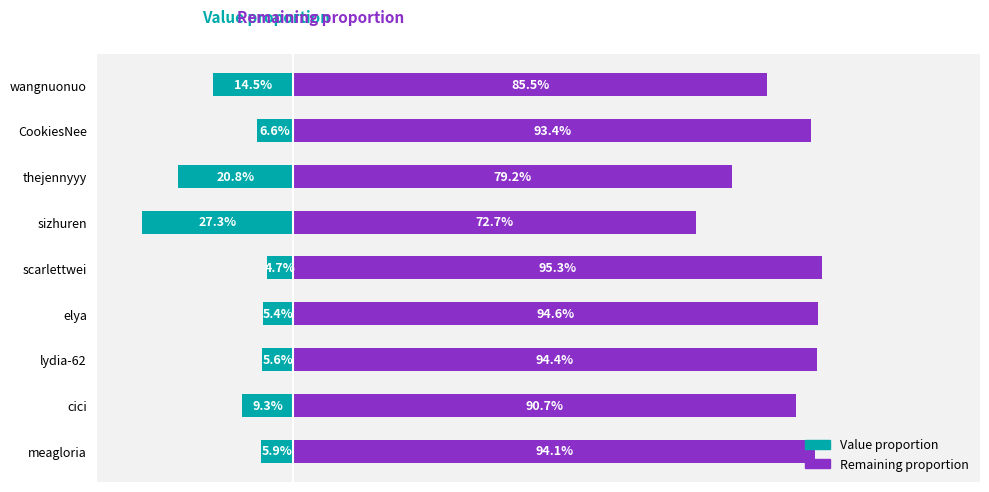

Rank the series by their average value, from lowest to highest.

Value proportion, Remaining proportion